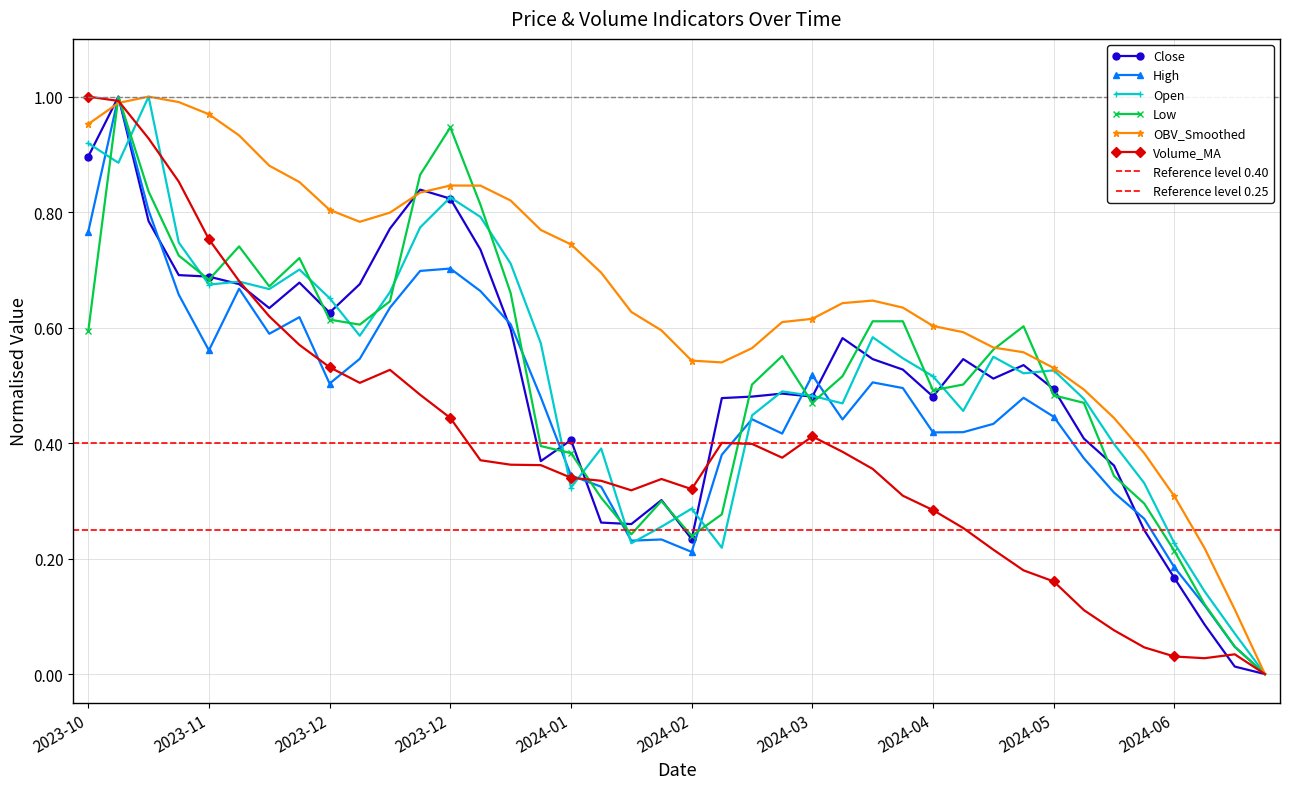

How many data points does each series have?

40